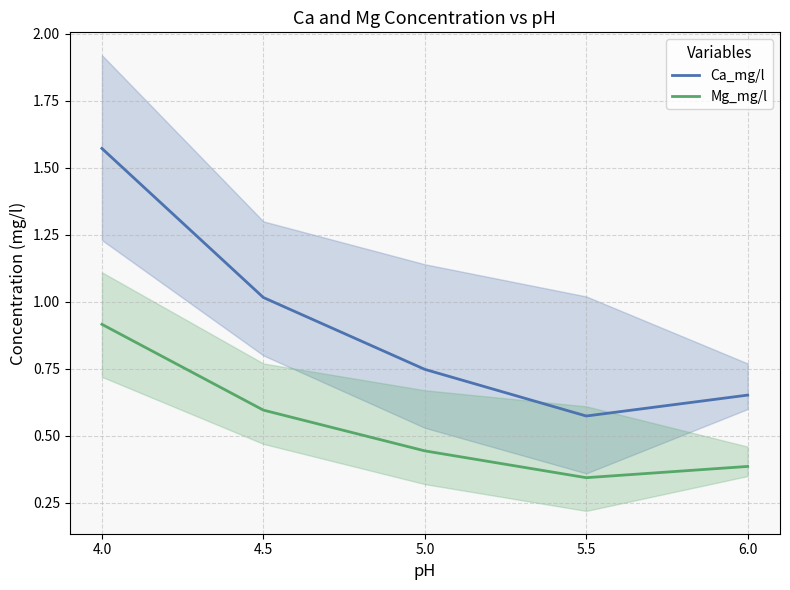

True or false: Mg_mg/l and Ca_mg/l intersect in this chart.

False